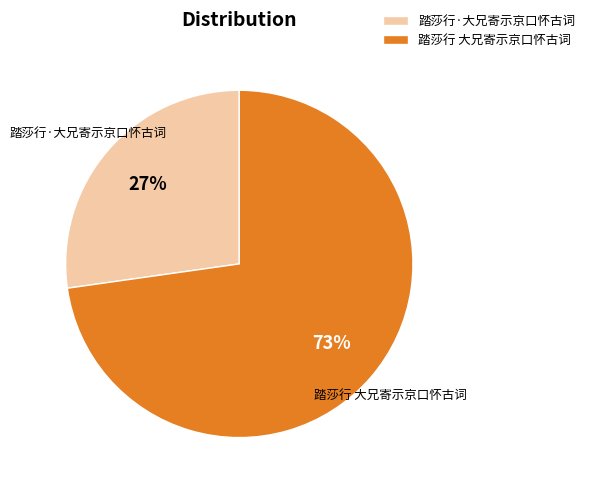

Rank the categories by value from lowest to highest.

踏莎行·大兄寄示京口怀古词, 踏莎行 大兄寄示京口怀古词